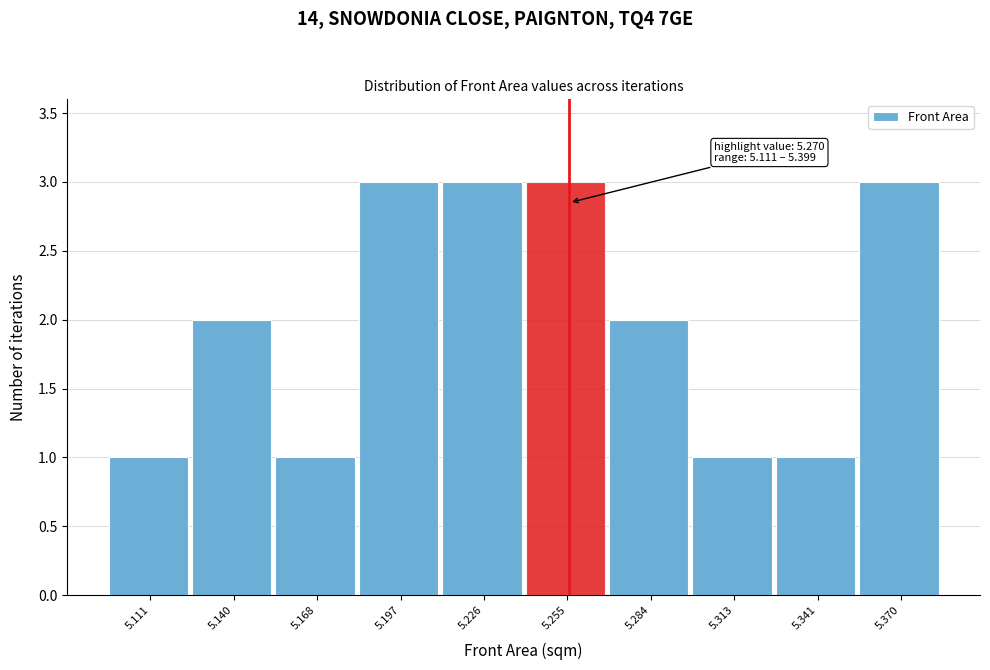

Reading right to left, what are all the values shown in this chart?

3	1	1	2	3	3	3	1	2	1